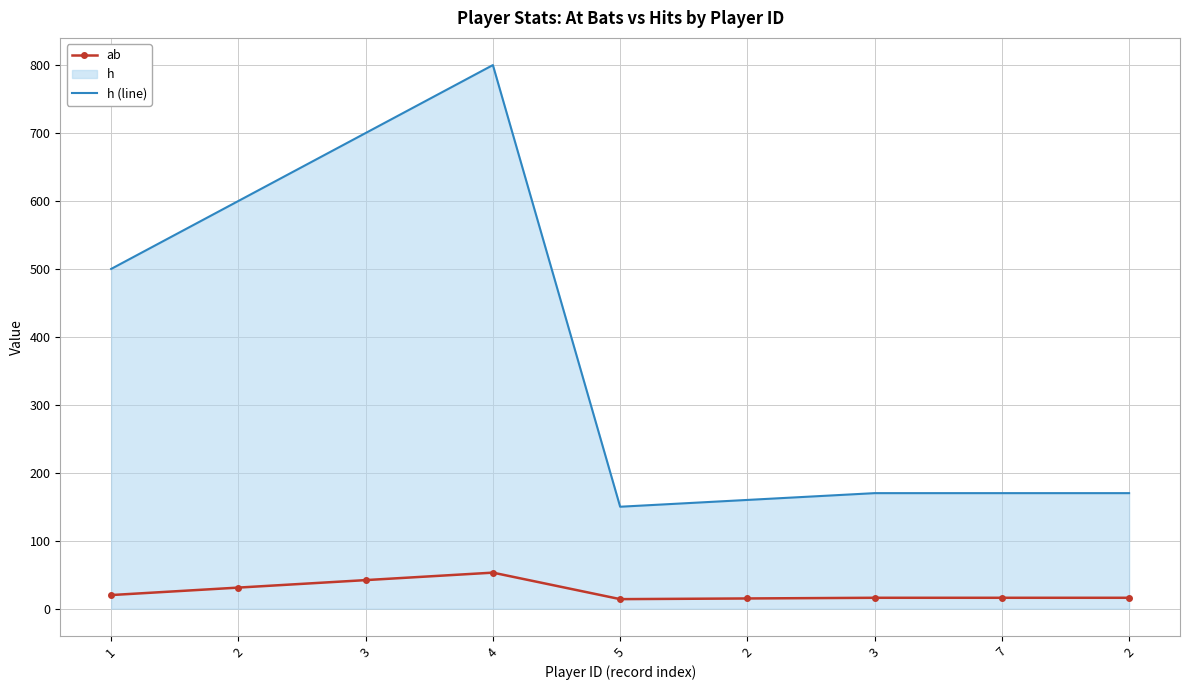

Reading left to right, transcribe all the data shown in this chart.

ab: 1=20	2=31	3=42	4=53	5=14	2=15	3=16	7=16	2=16
h (line): 1=500	2=600	3=700	4=800	5=150	2=160	3=170	7=170	2=170